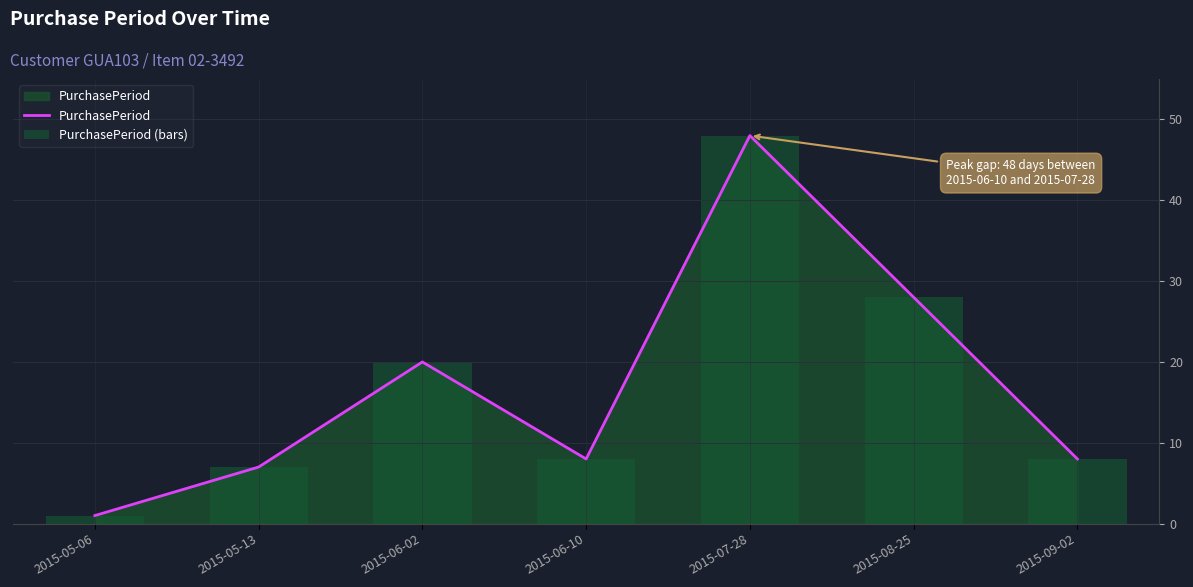

What are all the series names shown in the legend?

PurchasePeriod, PurchasePeriod (bars)